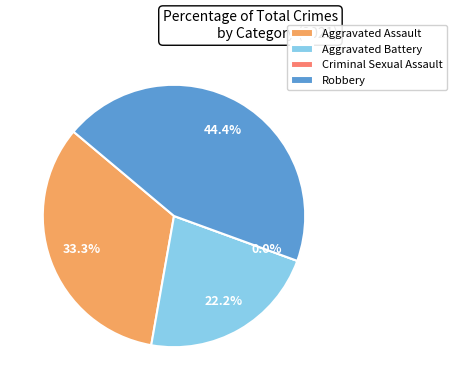

Count the number of slices in the pie.

4